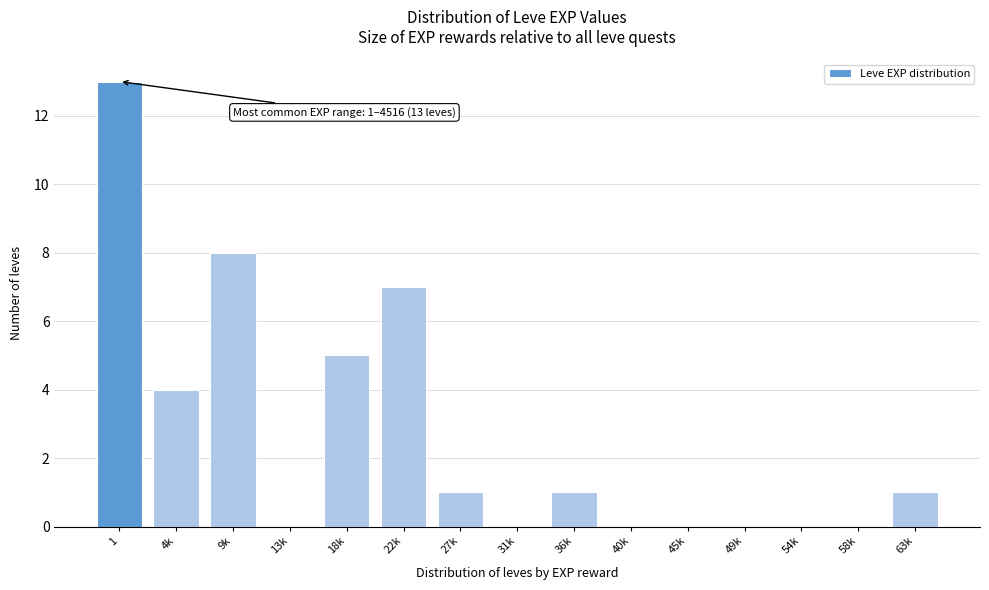

Reading left to right, extract all data points from this chart.

1=13	4k=4	9k=8	13k=0	18k=5	22k=7	27k=1	31k=0	36k=1	40k=0	45k=0	49k=0	54k=0	58k=0	63k=1